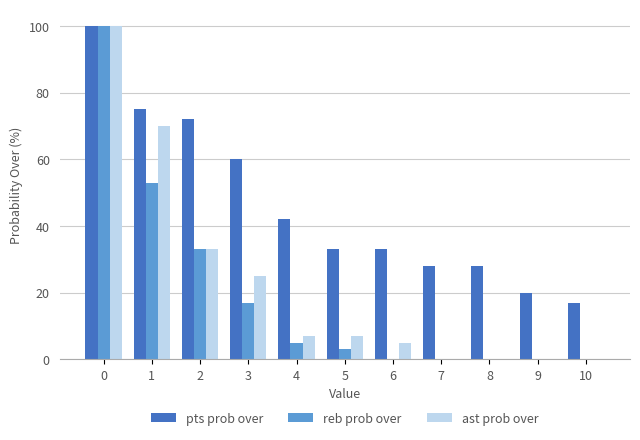

How many groups of bars are there?

11